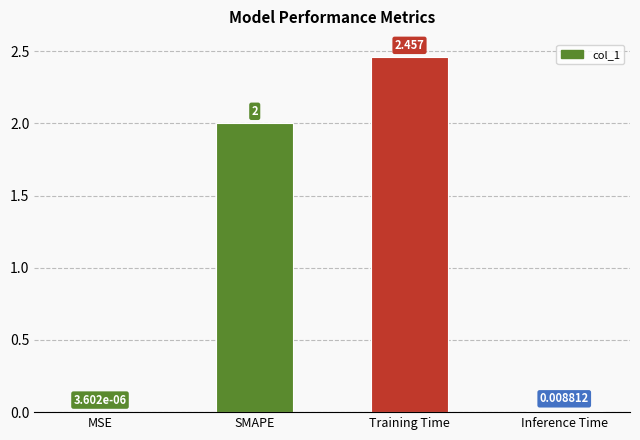

Which has a higher value, MSE or Training Time?

Training Time